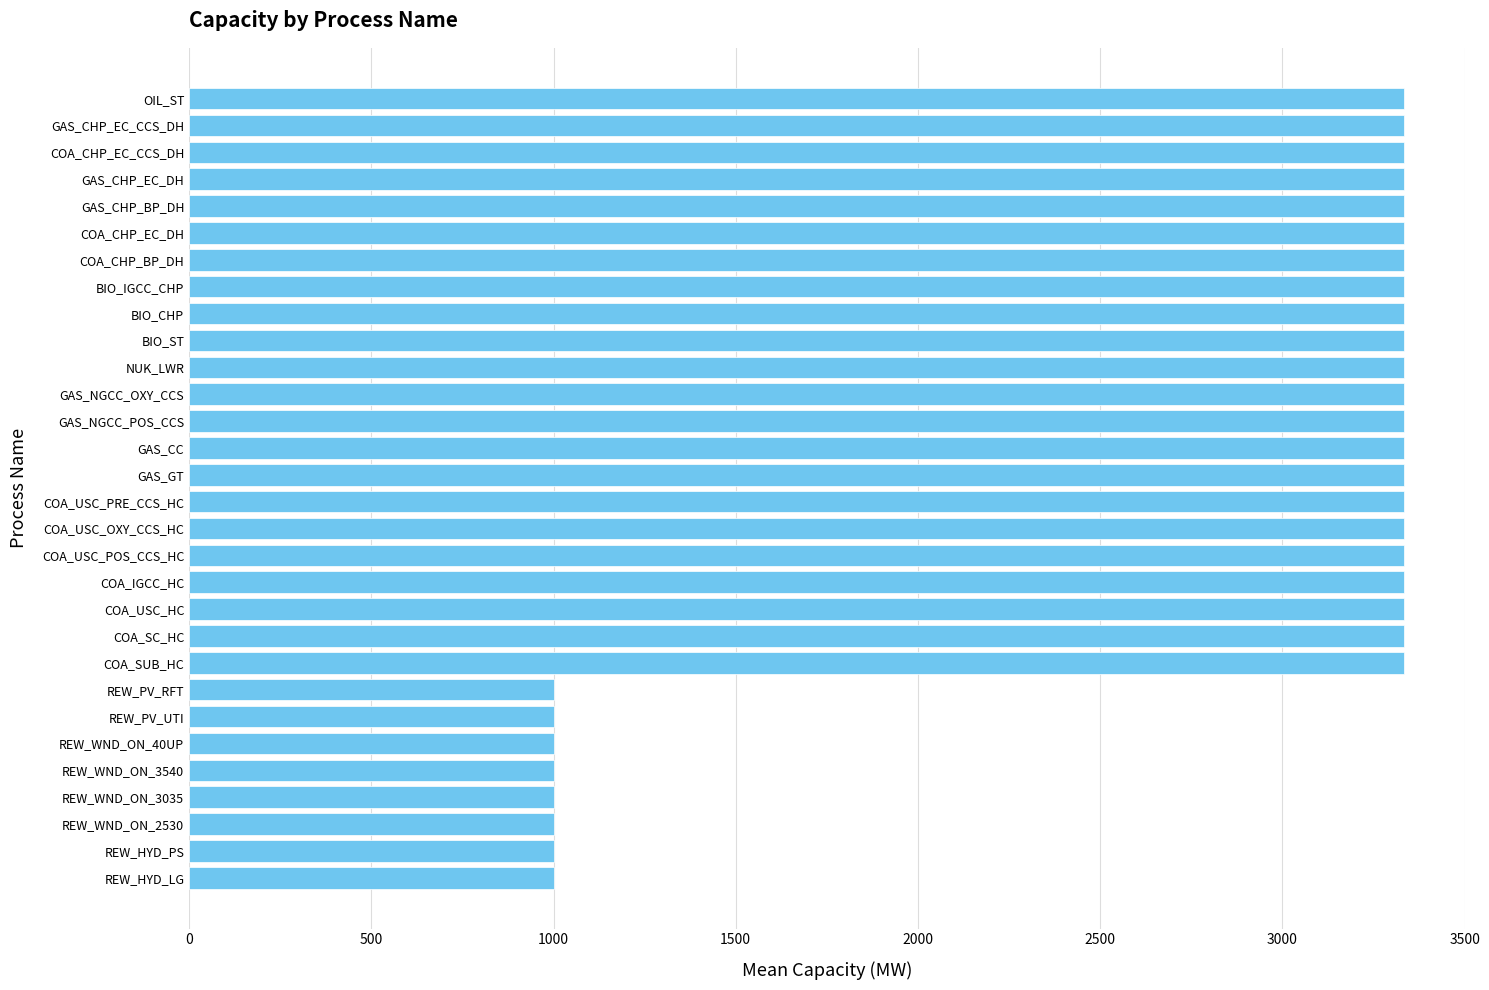

Are the bars horizontal?

Yes